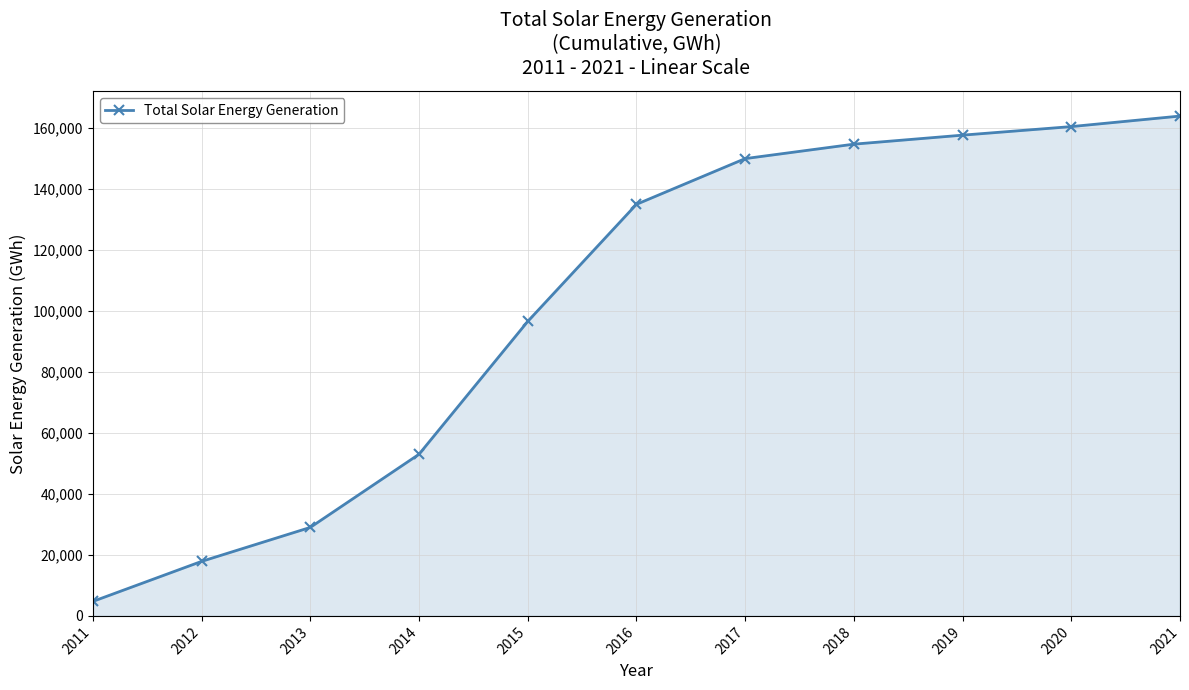

How many values are below 134914?

5